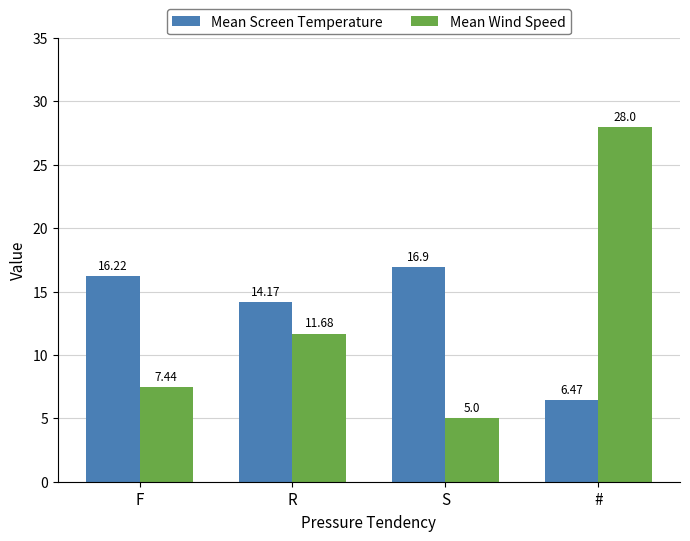

Rank the series by their maximum value, from highest to lowest.

Mean Wind Speed, Mean Screen Temperature